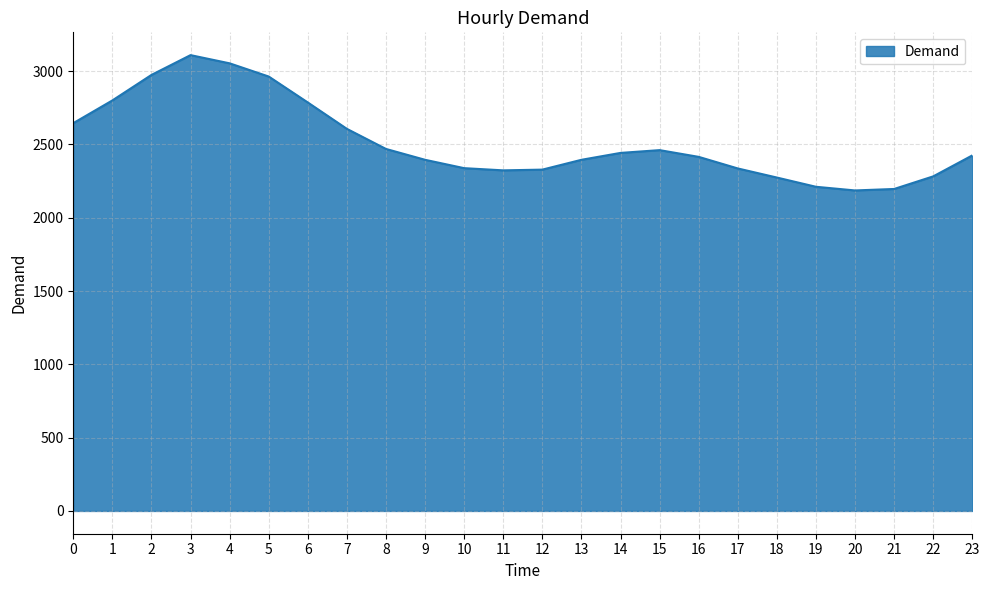

What is the sum of all values?

60412